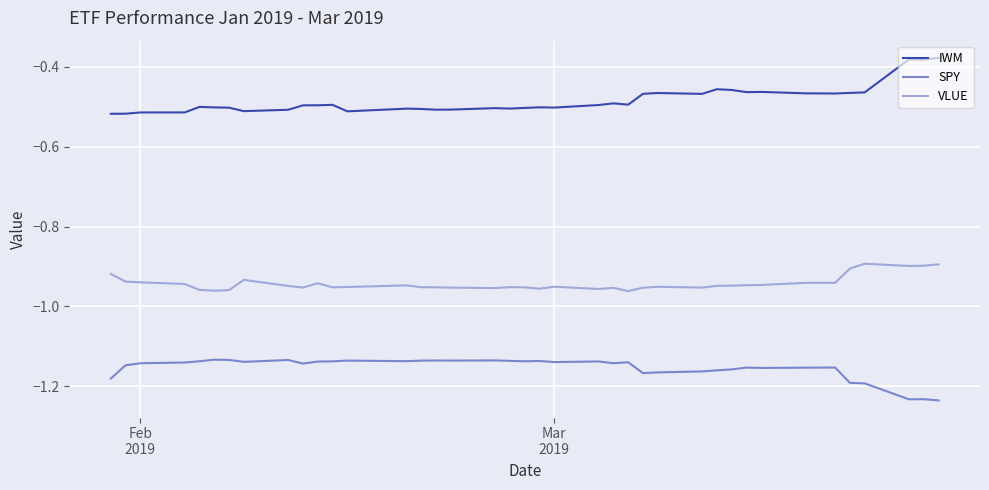

What is the difference between the second highest and minimum values in the VLUE series?

0.1